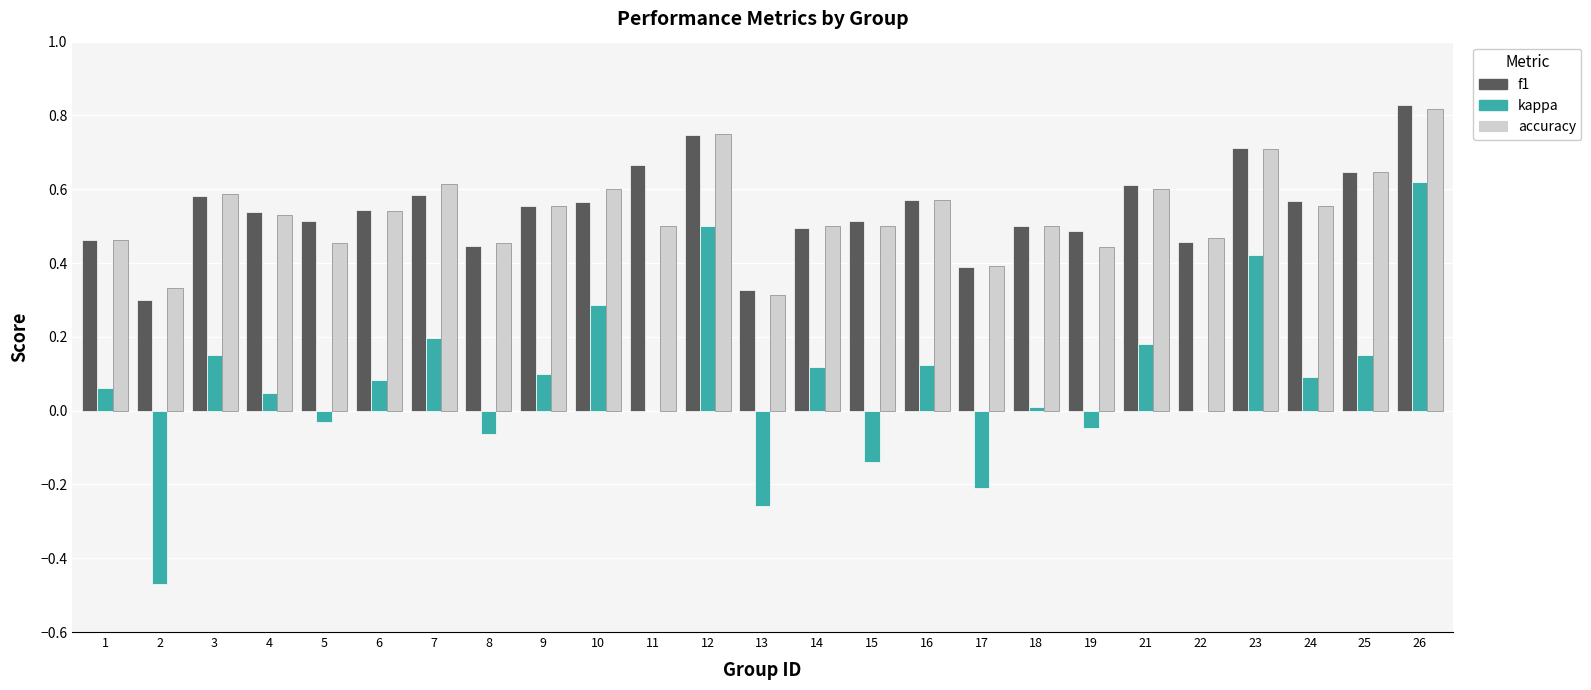

What is the sum of the accuracy values at 11 and 26?

1.3